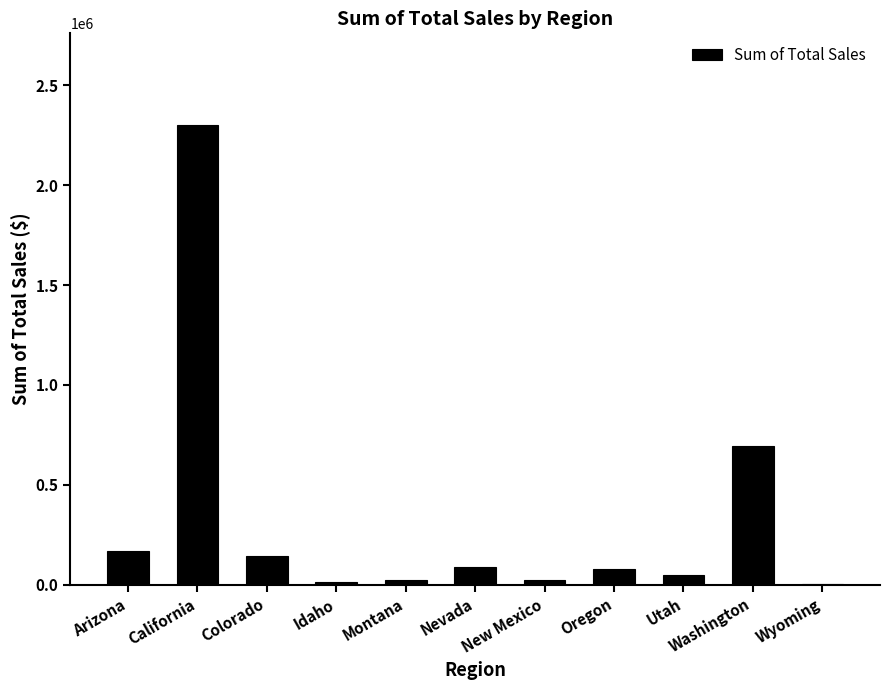

What is the change in value from Idaho to Wyoming?

-7643.0